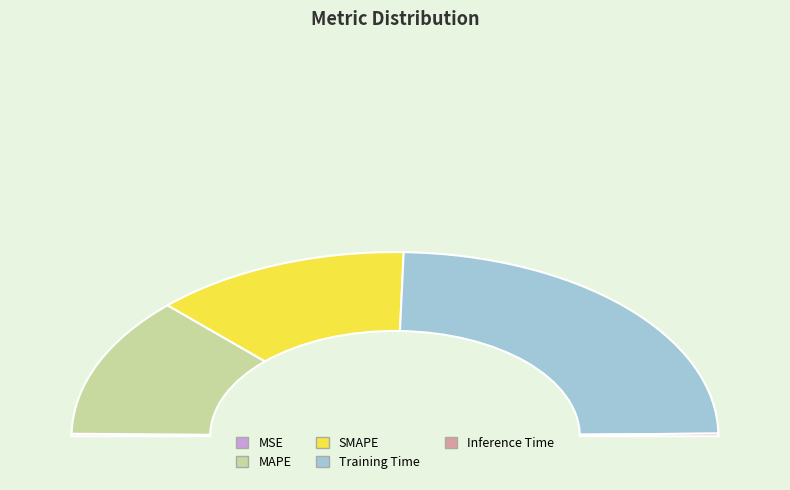

To the nearest percent, what is the combined percentage of MSE and Training Time?

49%